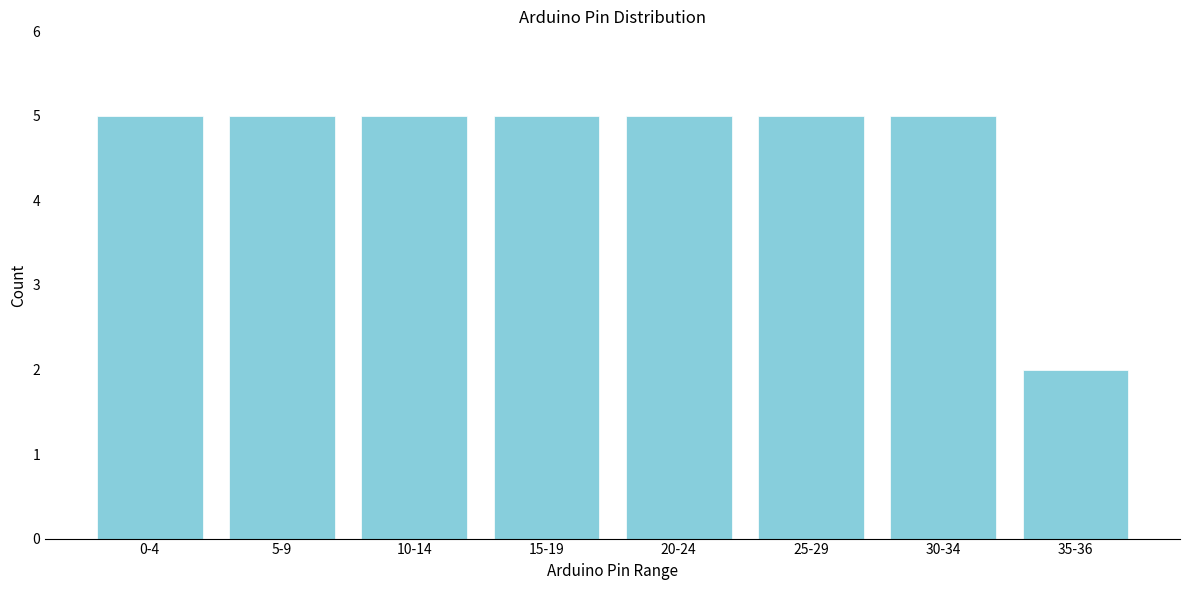

Reading left to right, extract all data points from this chart.

0-4=5	5-9=5	10-14=5	15-19=5	20-24=5	25-29=5	30-34=5	35-36=2